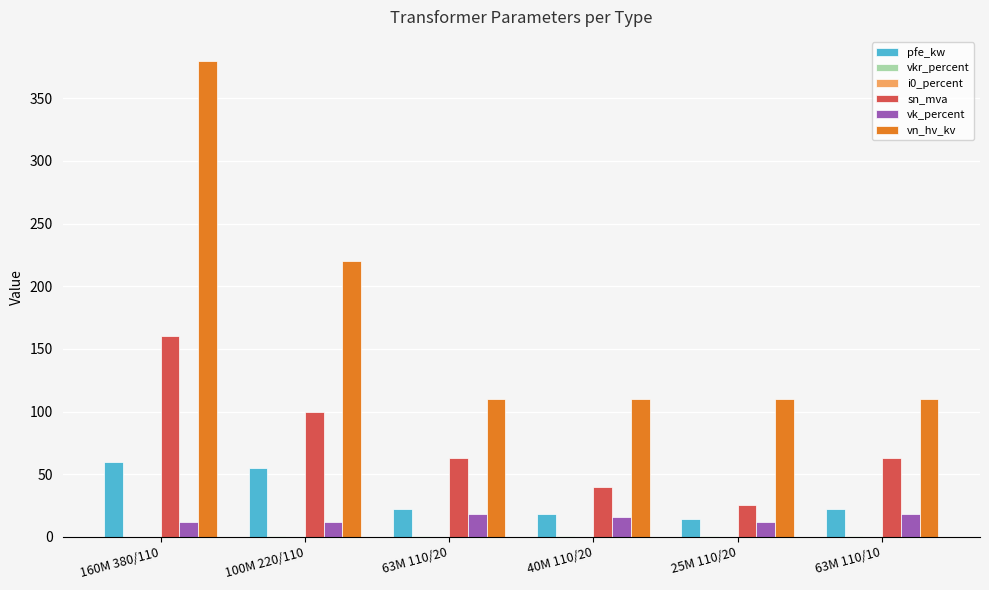

What is the sum of all sn_mva values?

451.0